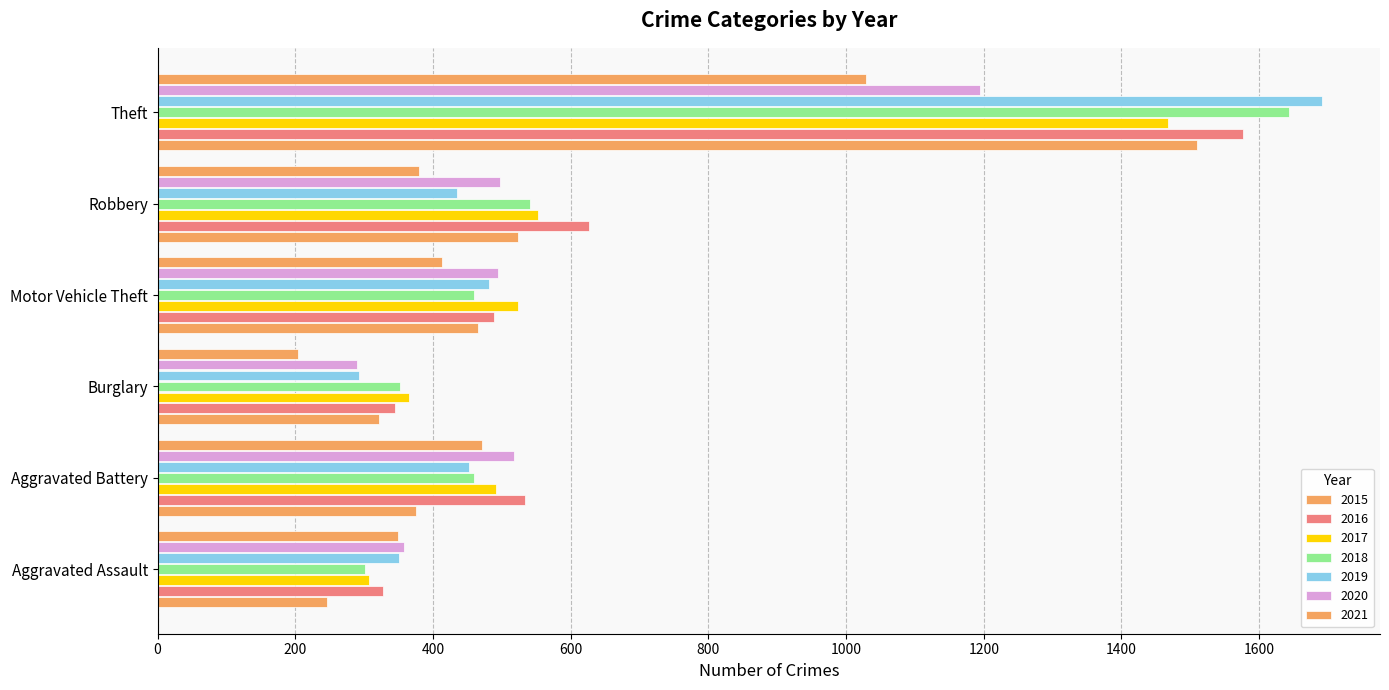

What is the value of the Burglary bar at the 7th from the left?

204